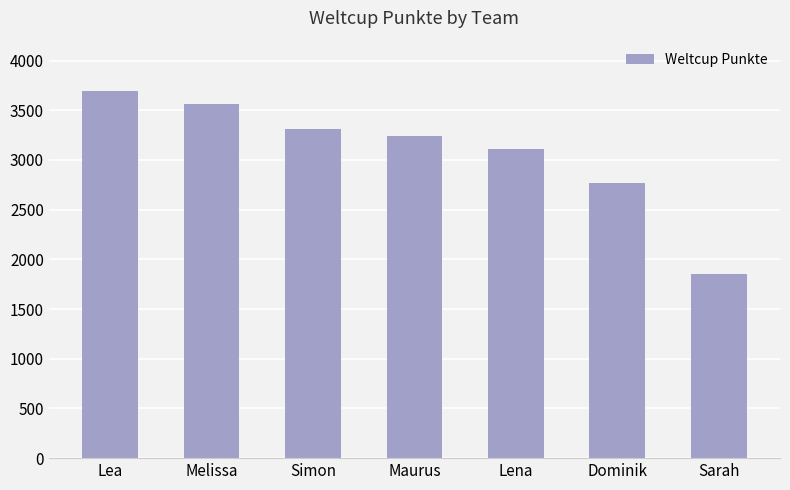

Count the number of data series in this chart.

1